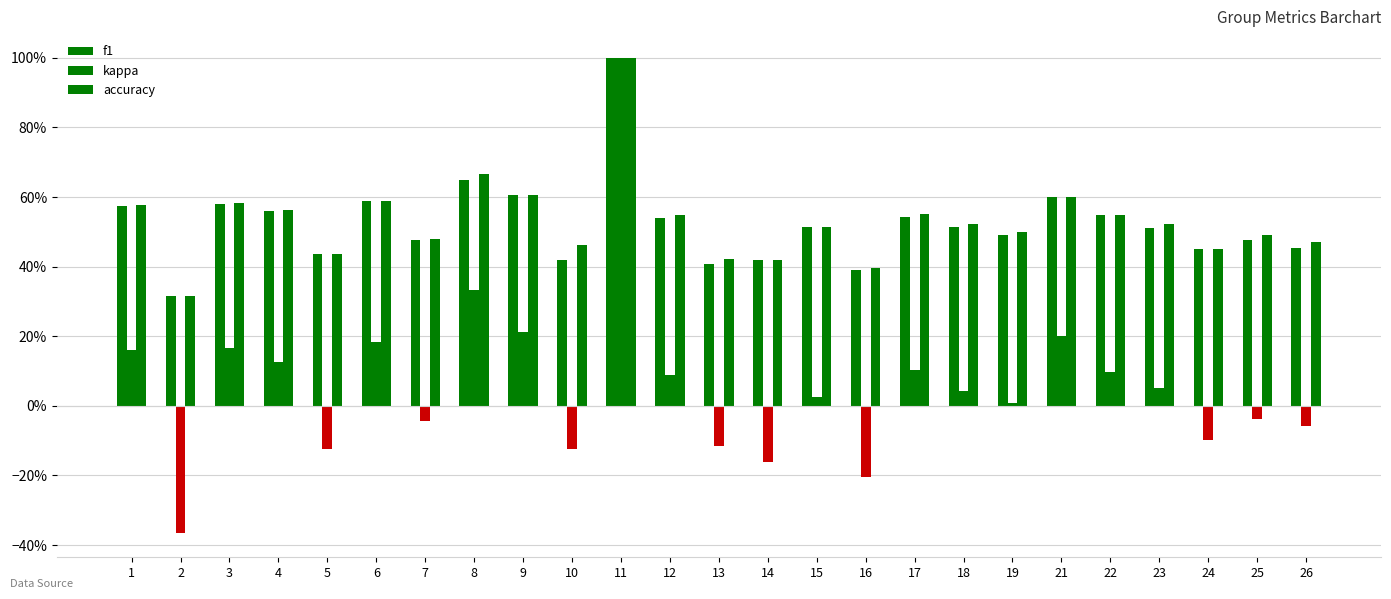

What is the lowest value of the kappa series?

-0.4